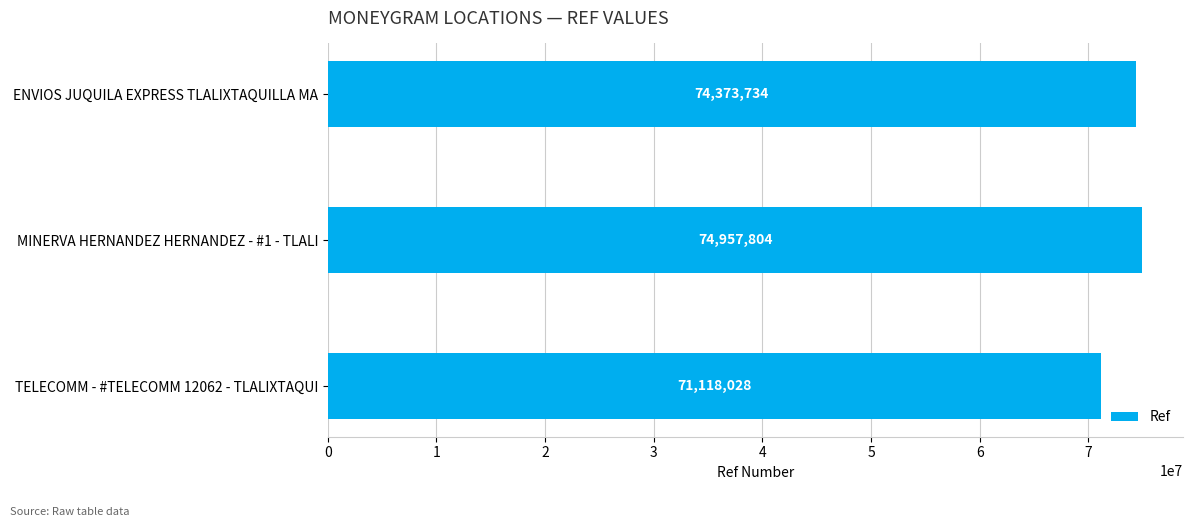

The chart shows a value of 120271165 at TELECOMM - #TELECOMM 12062 - TLALIXTAQUI. True or false?

False